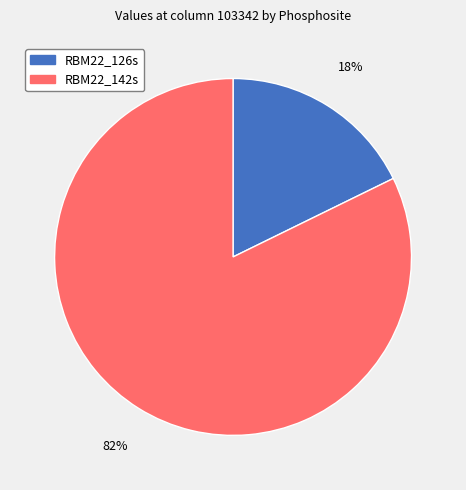

The RBM22_126s slice represents 18% of the pie. True or false?

True